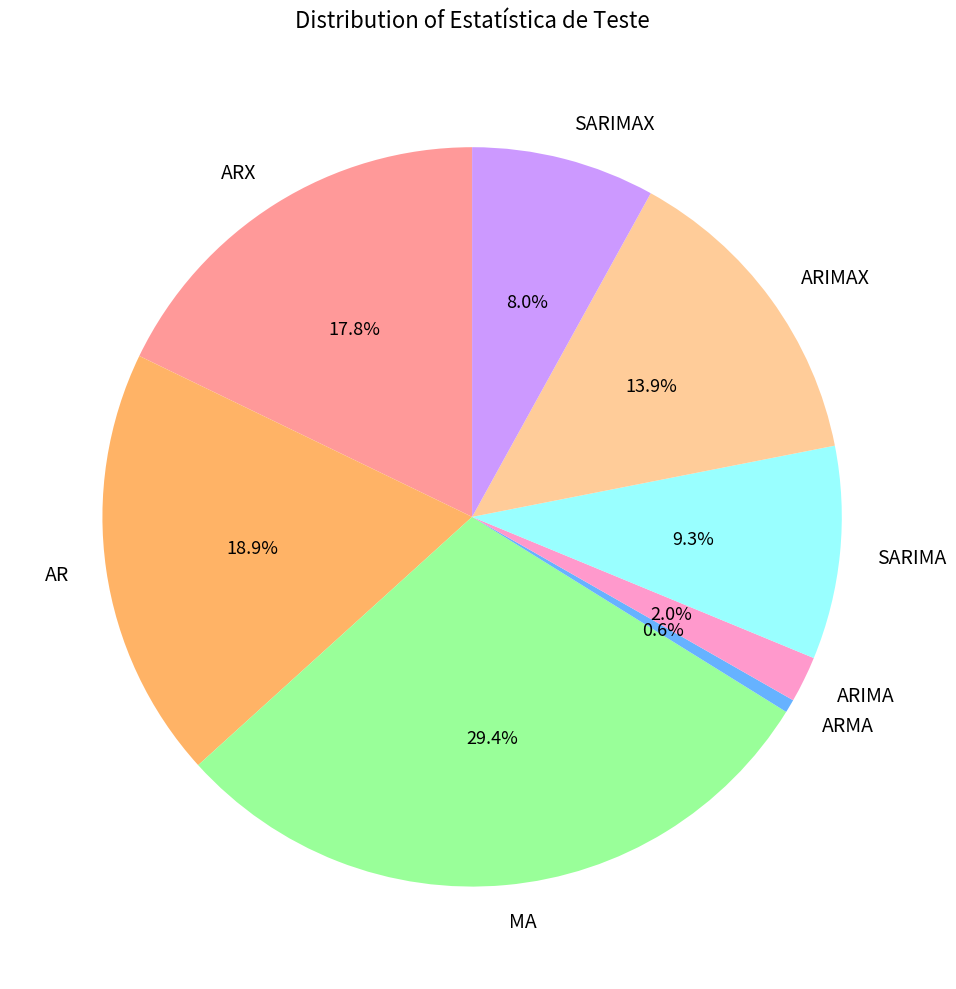

To the nearest percent, what percentage of the pie is ARMA?

1%